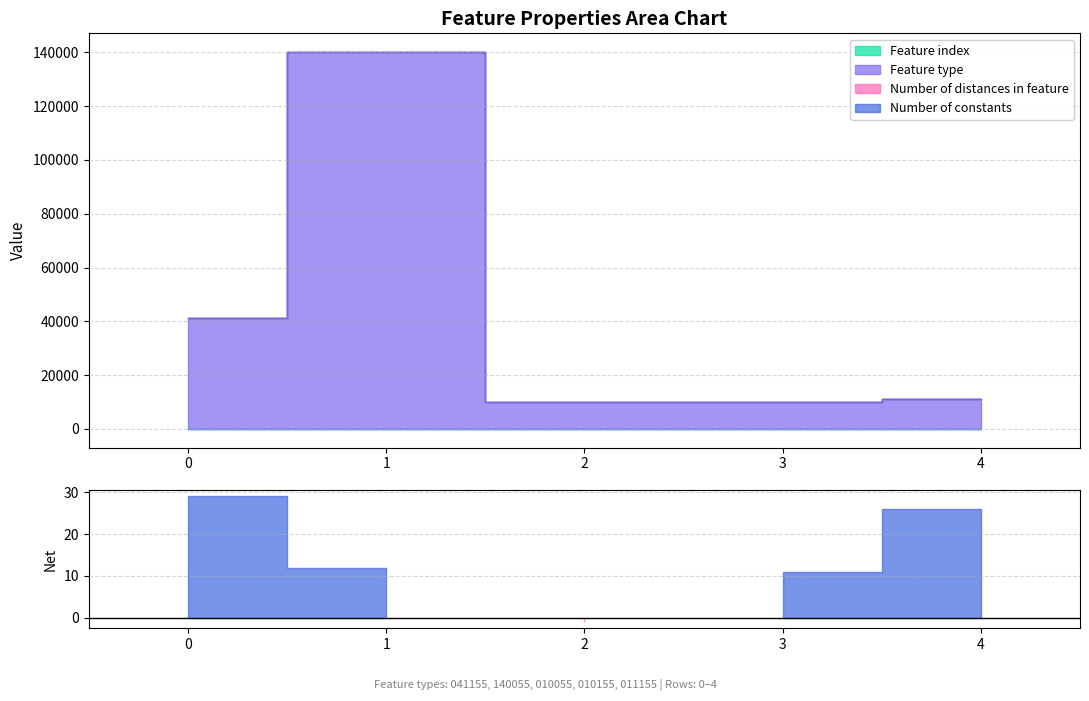

What is the approximate value of Number of distances in feature at 2?

1